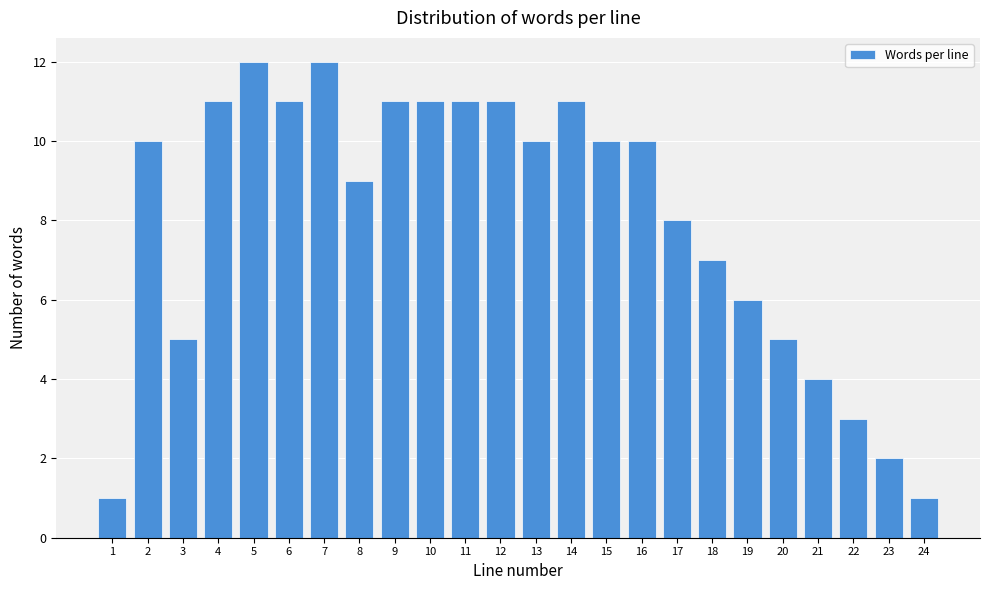

Reading left to right, what are all the values shown in this chart?

1	10	5	11	12	11	12	9	11	11	11	11	10	11	10	10	8	7	6	5	4	3	2	1